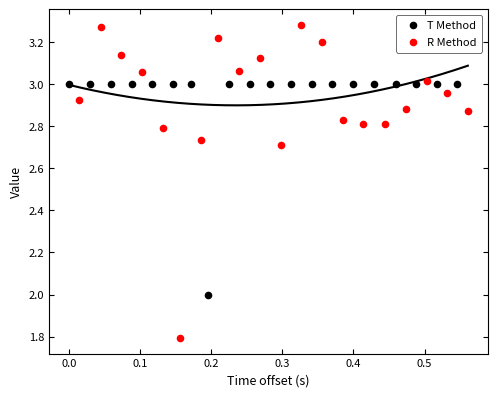

Which series reaches the minimum Y coordinate?

R Method